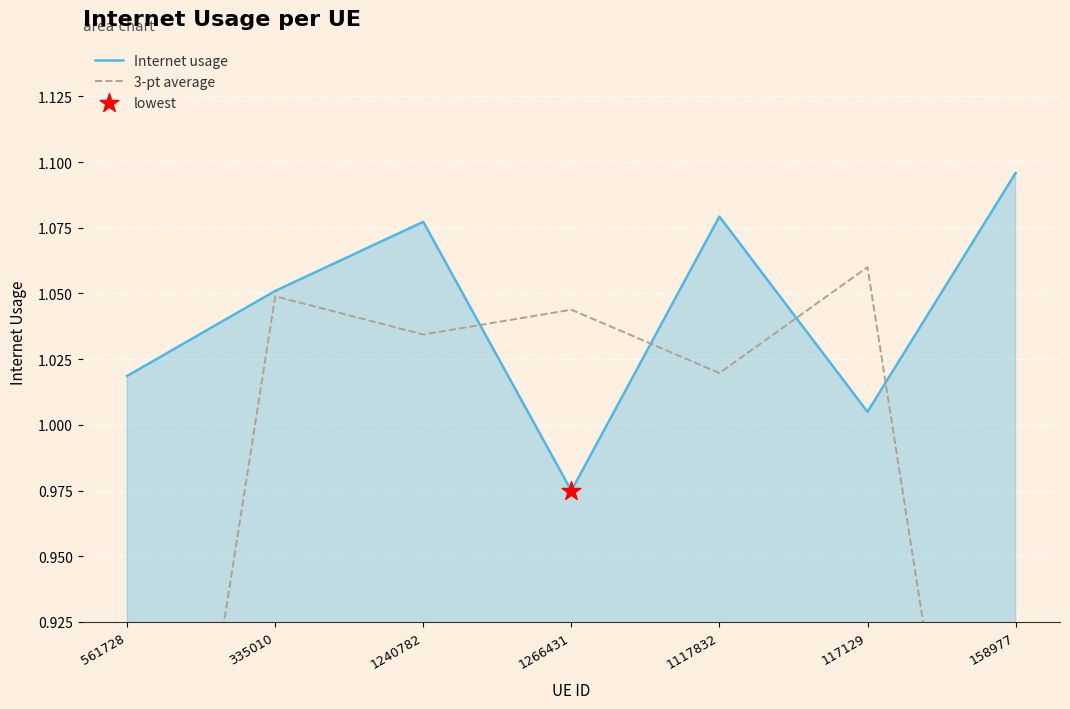

Which series contains the lowest Y value?

3-pt average